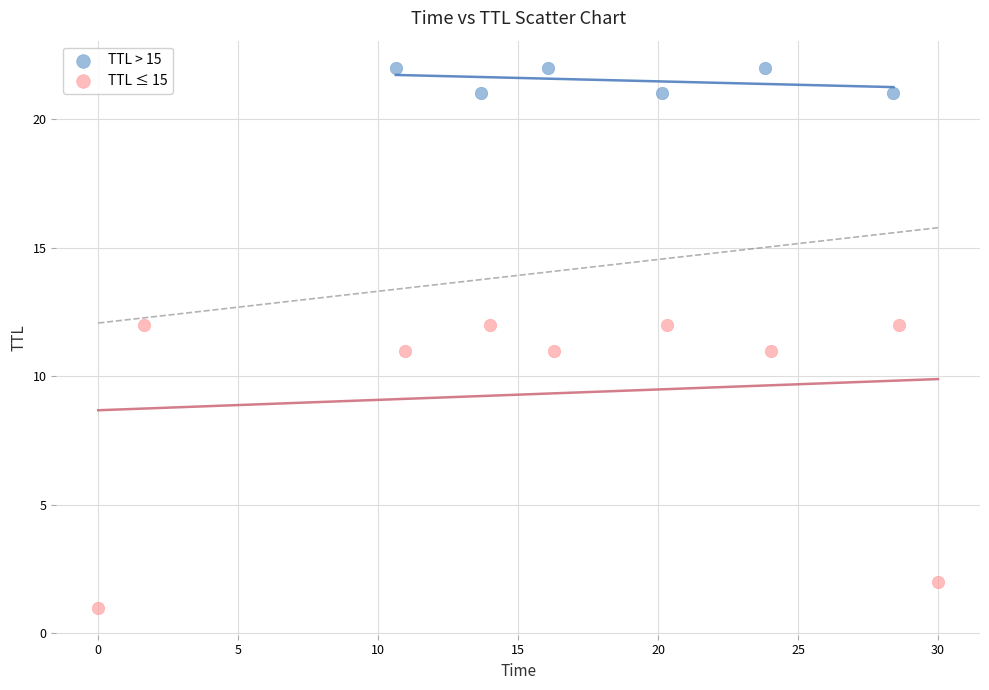

Which series has the largest Y range (max minus min)?

TTL ≤ 15